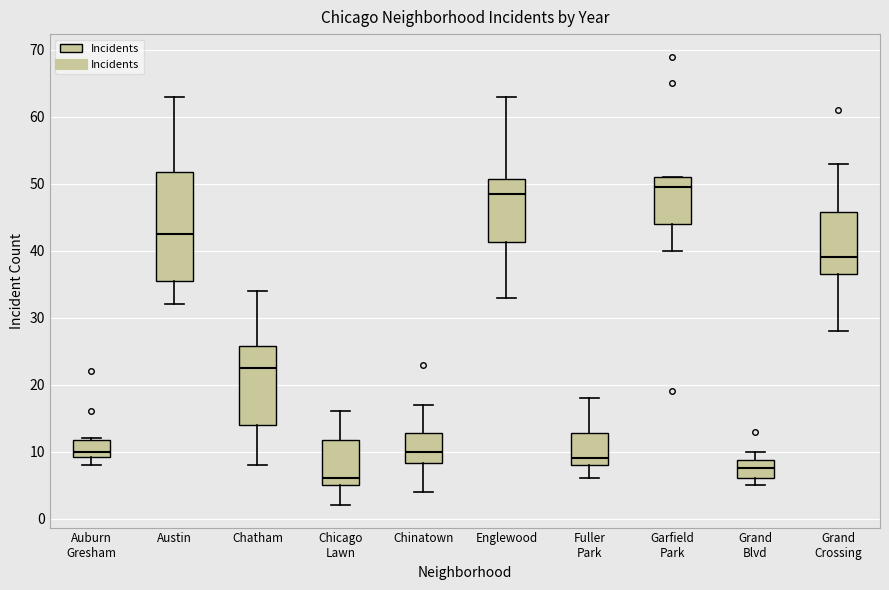

Reading left to right, read every box against the y-axis: the position of its median line, the range the box covers, and the ends of its whiskers. The values are not printed on the chart, so give them approximately, as read against the axis.

Auburn Gresham: median 10, box 9 to 12, whiskers 8 to 12
Austin: median 43, box 36 to 52, whiskers 32 to 63
Chatham: median 23, box 14 to 26, whiskers 8 to 34
Chicago Lawn: median 6, box 5 to 12, whiskers 2 to 16
Chinatown: median 10, box 8 to 13, whiskers 4 to 17
Englewood: median 49, box 41 to 51, whiskers 33 to 63
Fuller Park: median 9, box 8 to 13, whiskers 6 to 18
Garfield Park: median 50, box 44 to 51, whiskers 40 to 51
Grand Blvd: median 8, box 6 to 9, whiskers 5 to 10
Grand Crossing: median 39, box 37 to 46, whiskers 28 to 53